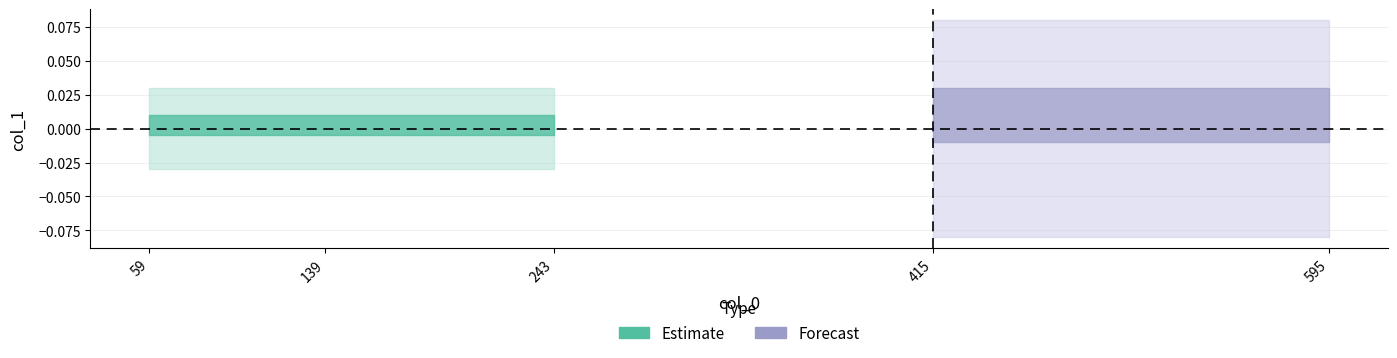

Which has a higher value, 595 or 243?

595